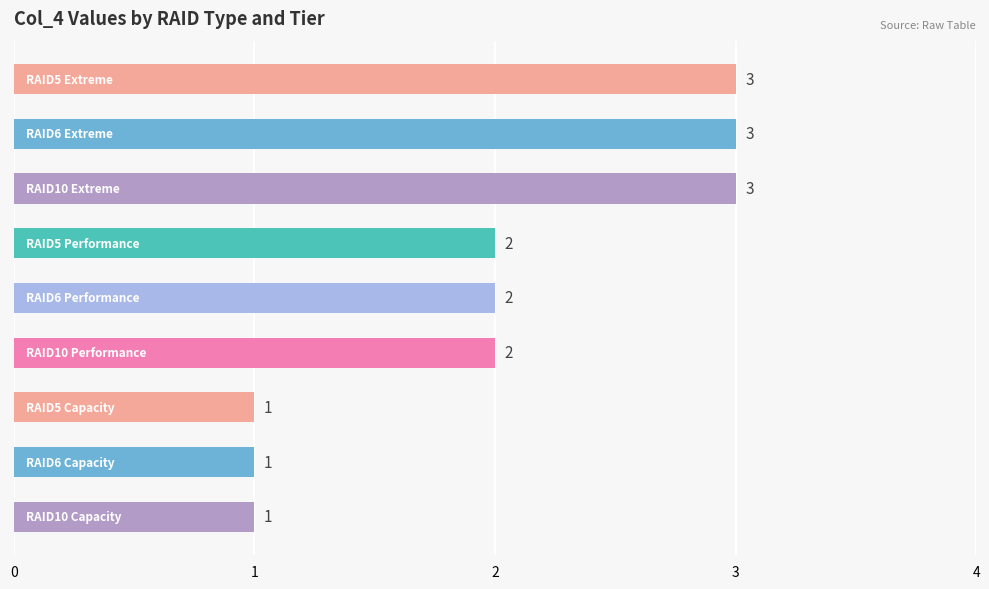

What is the value of the 5th bar from the top?

2